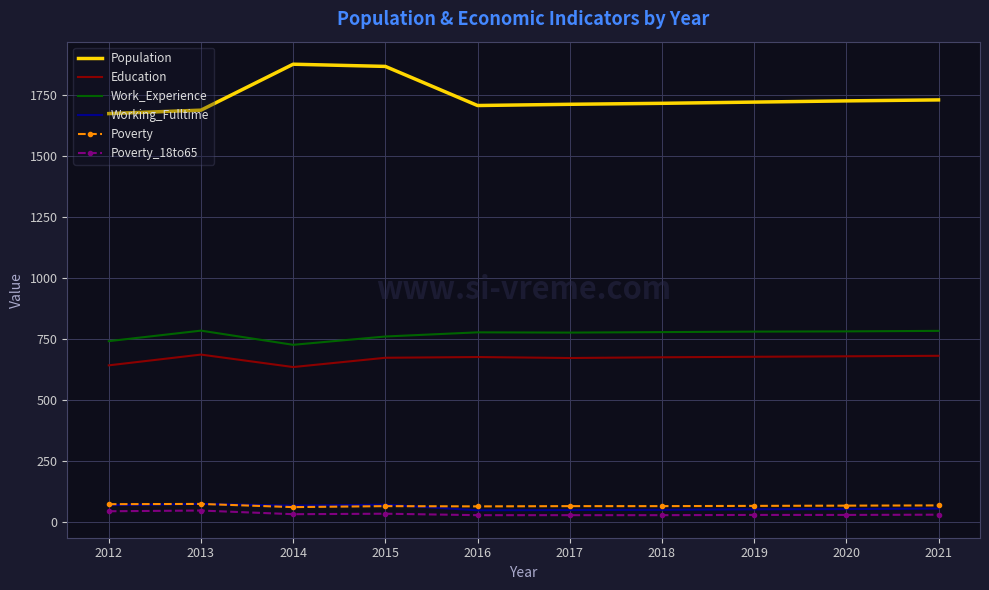

What is the maximum value shown in the chart?

1874